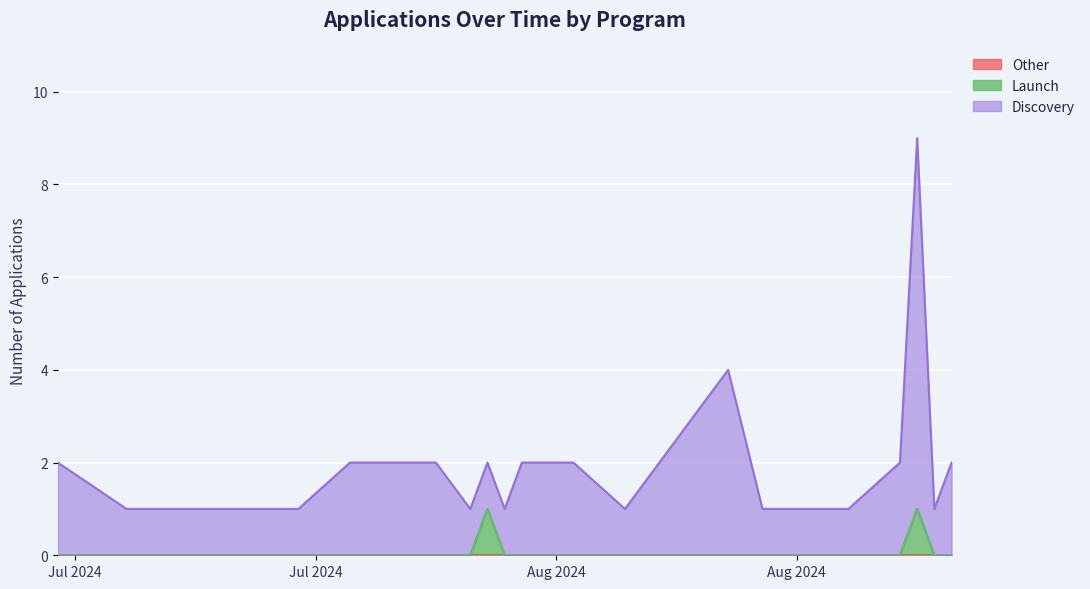

At which label does Launch reach its minimum?

2024-07-08